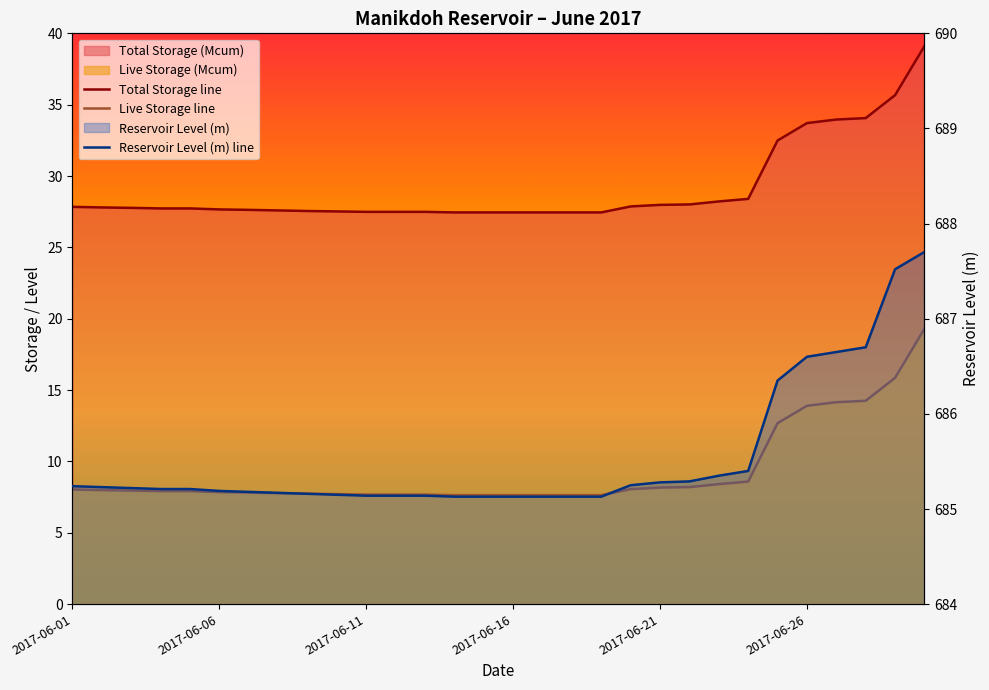

Is it true that Total Storage line equals 11.8 at 11?

False